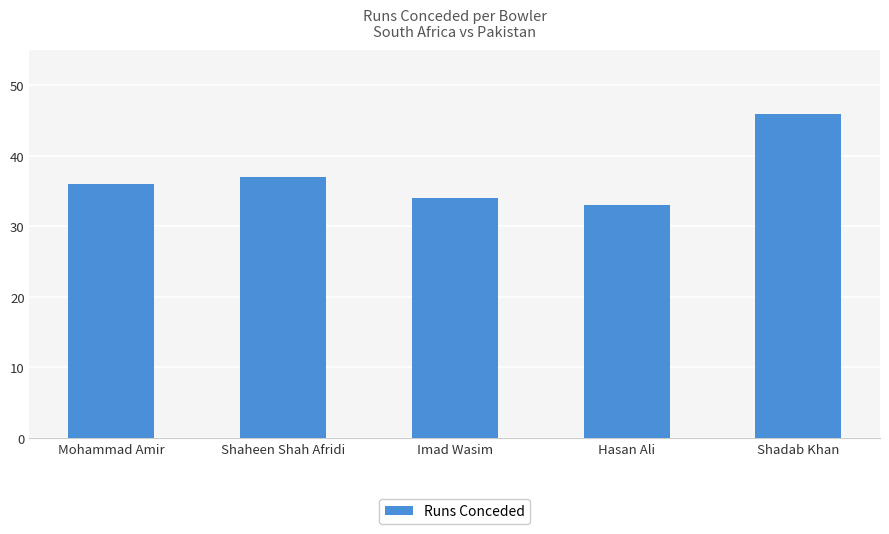

Rank the categories by value from lowest to highest.

Hasan Ali, Imad Wasim, Mohammad Amir, Shaheen Shah Afridi, Shadab Khan